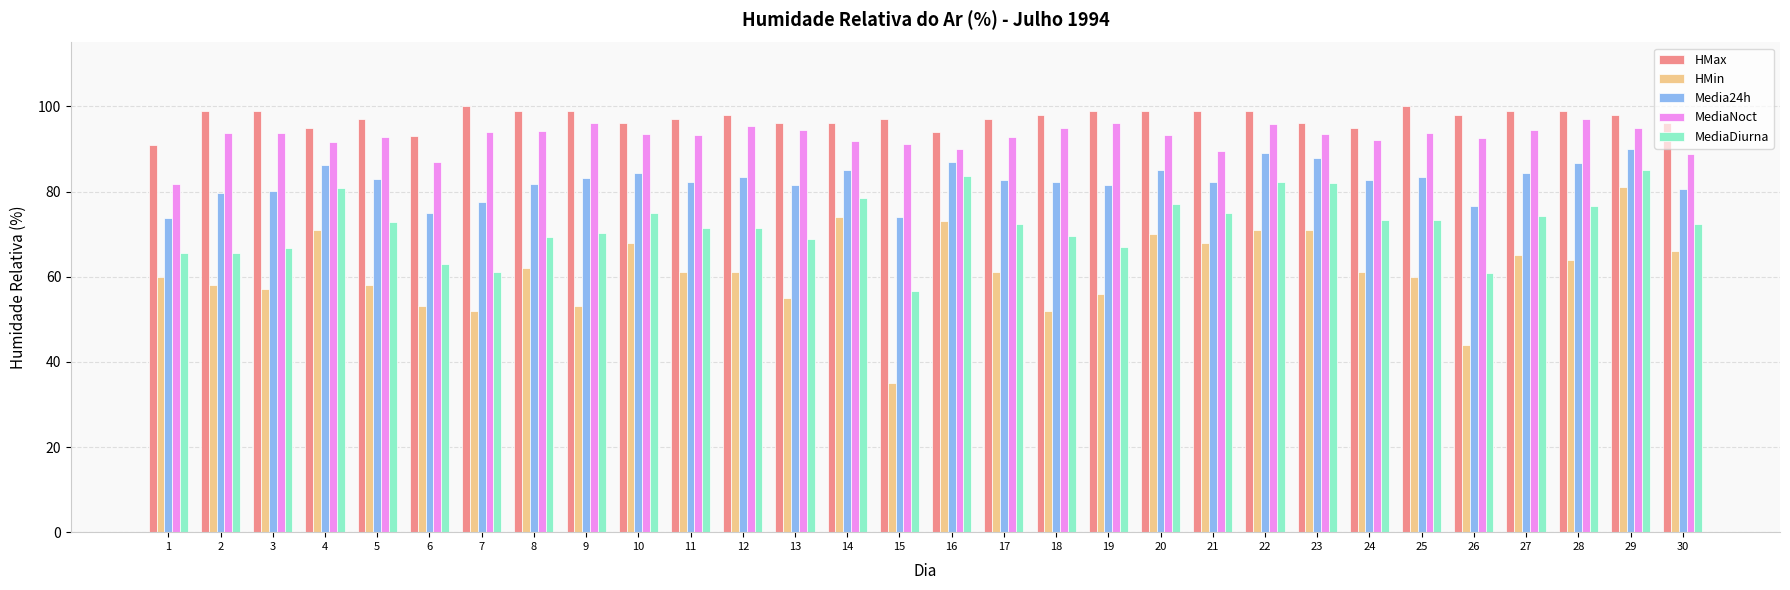

What is the value of the Media24h bar at the 26th from the left?

76.7